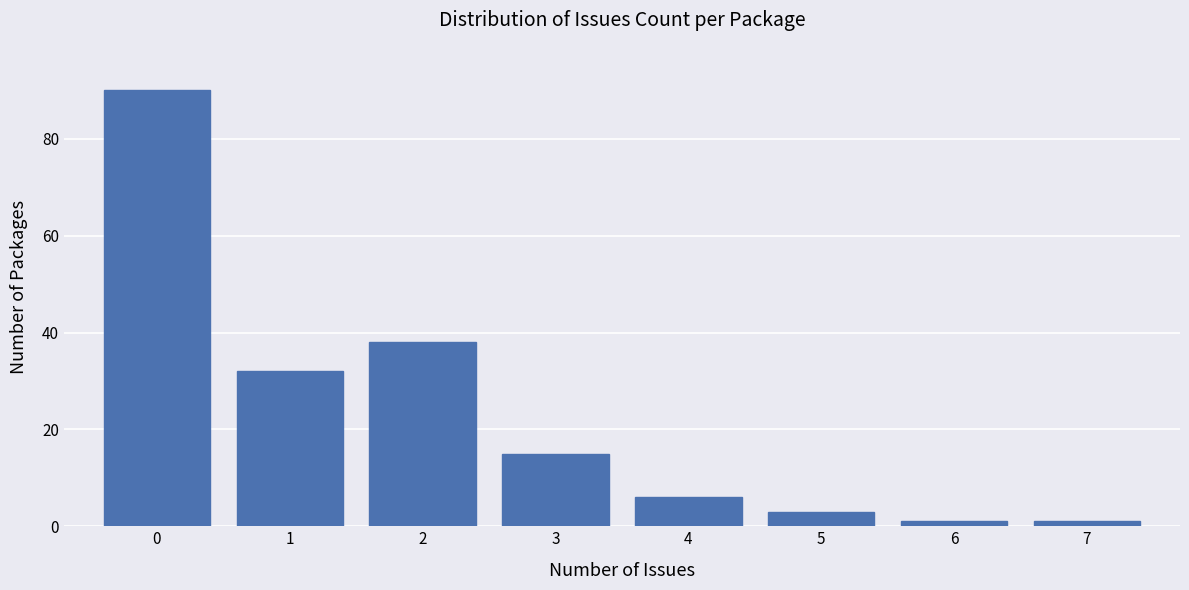

Reading left to right, transcribe this chart: for each bar, give the range it covers on the x-axis and its height. The values are not printed on the chart, so give them approximately, as read against the axis.

-0.5 to 0.5: 90
0.5 to 1.5: 32
1.5 to 2.5: 38
2.5 to 3.5: 16
3.5 to 4.5: 6
4.5 to 5.5: 4
5.5 to 6.5: under 2
6.5 to 7.5: under 2